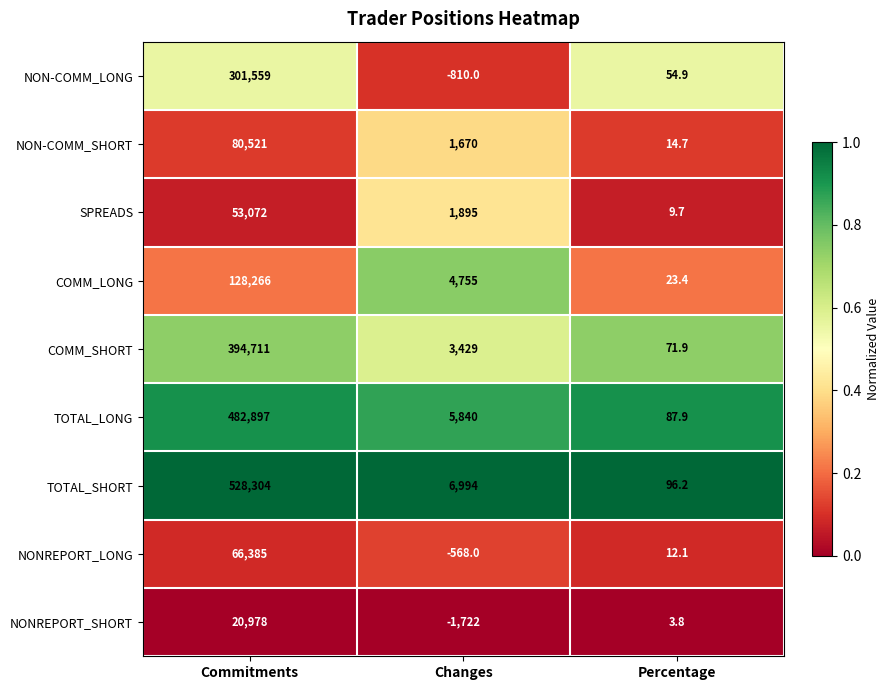

Reading left to right, list all the values displayed in this chart.

NON-COMM_LONG: Commitments=301559.0	Changes=-810.0	Percentage=54.9
NON-COMM_SHORT: Commitments=80521.0	Changes=1670.0	Percentage=14.7
SPREADS: Commitments=53072.0	Changes=1895.0	Percentage=9.7
COMM_LONG: Commitments=128266.0	Changes=4755.0	Percentage=23.4
COMM_SHORT: Commitments=394711.0	Changes=3429.0	Percentage=71.9
TOTAL_LONG: Commitments=482897.0	Changes=5840.0	Percentage=87.9
TOTAL_SHORT: Commitments=528304.0	Changes=6994.0	Percentage=96.2
NONREPORT_LONG: Commitments=66385.0	Changes=-568.0	Percentage=12.1
NONREPORT_SHORT: Commitments=20978.0	Changes=-1722.0	Percentage=3.8